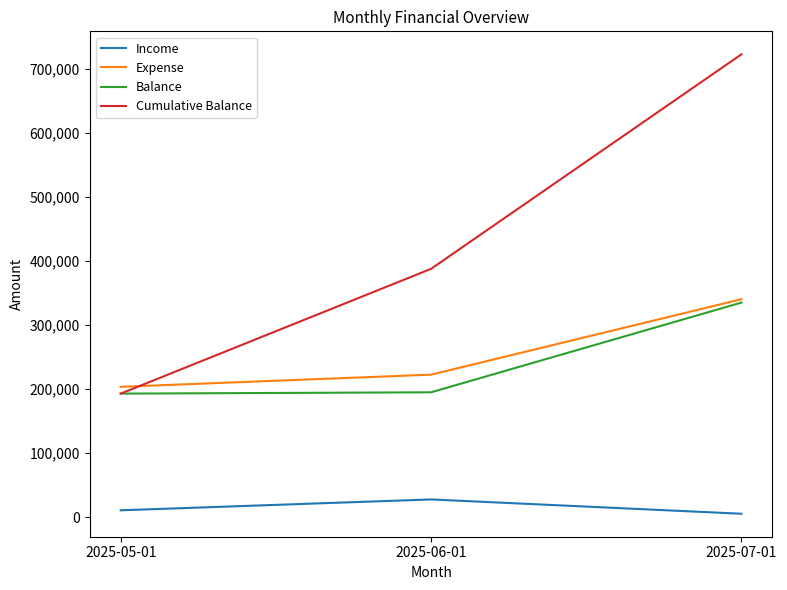

What is the lowest value of the Expense series?

203323.6